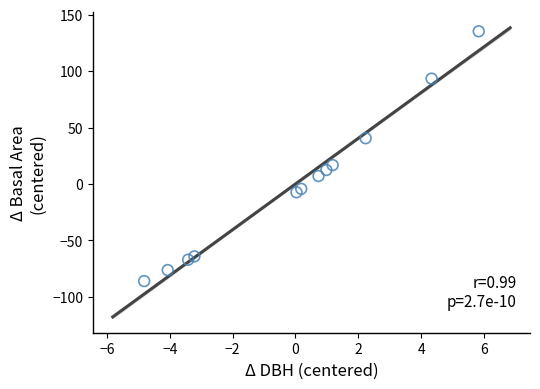

What Y value in the scatter plot is closest to 24?

16.7